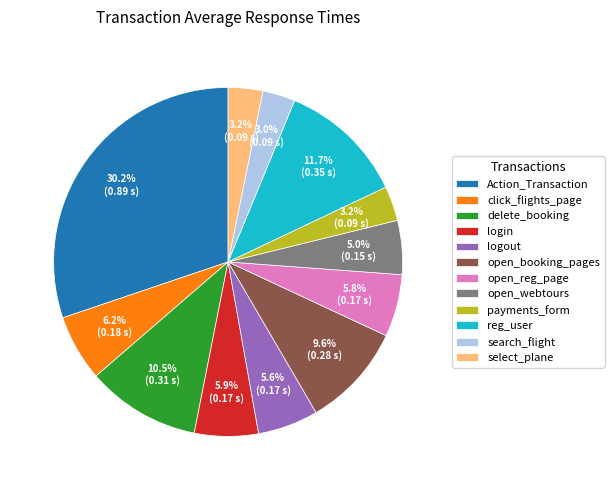

How many slices are in this pie chart?

12